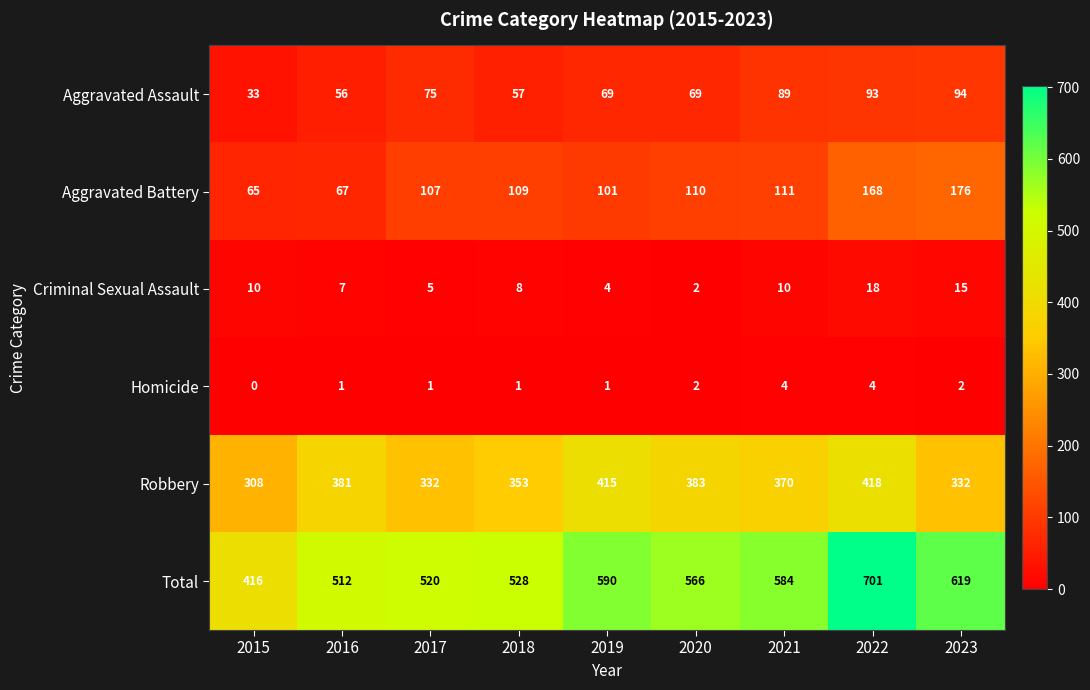

Which series has the largest range (max minus min)?

Total